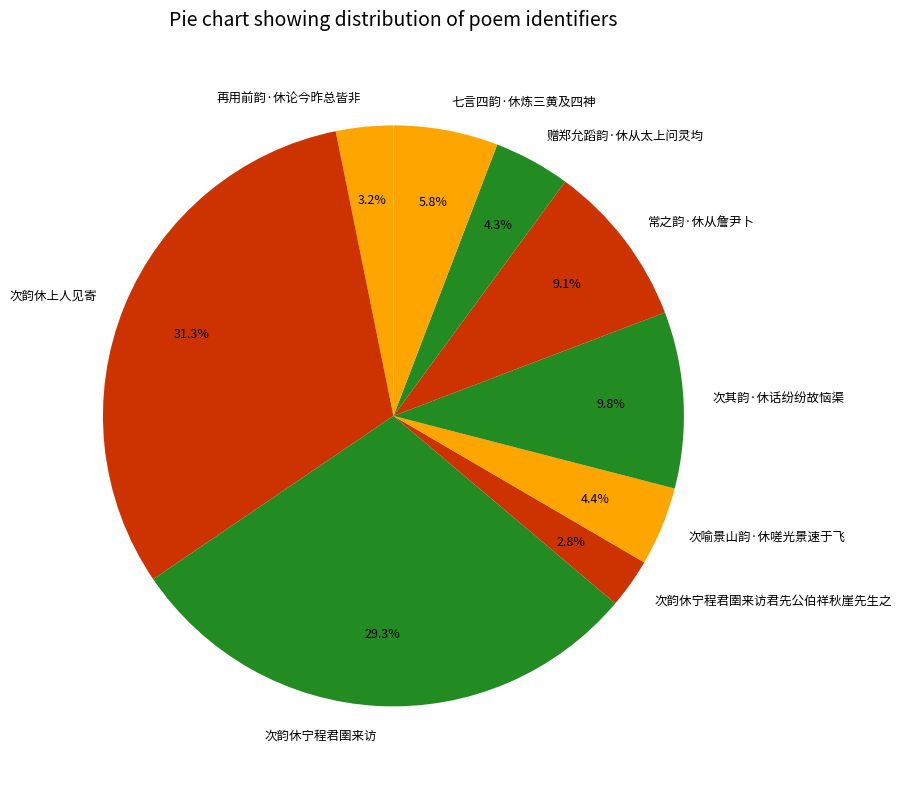

Is the sum of 再用前韵·休论今昨总皆非 and 次喻景山韵·休嗟光景速于飞 greater than half?

No